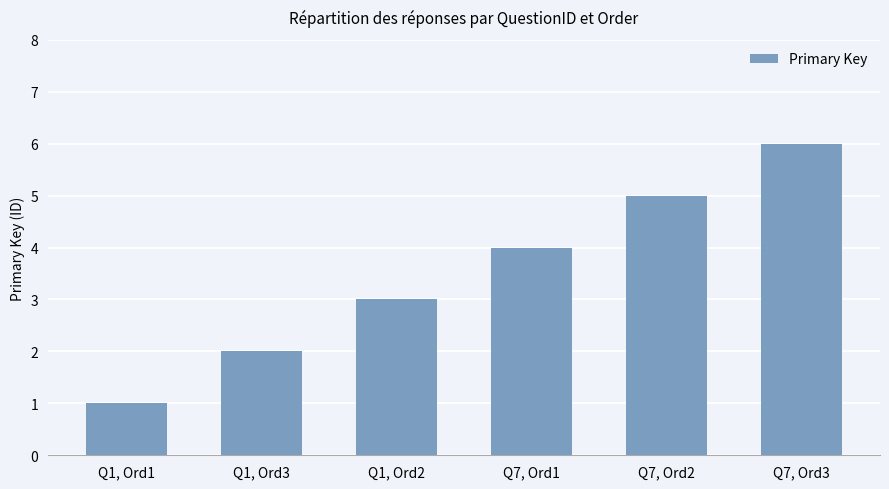

What is the average value?

4